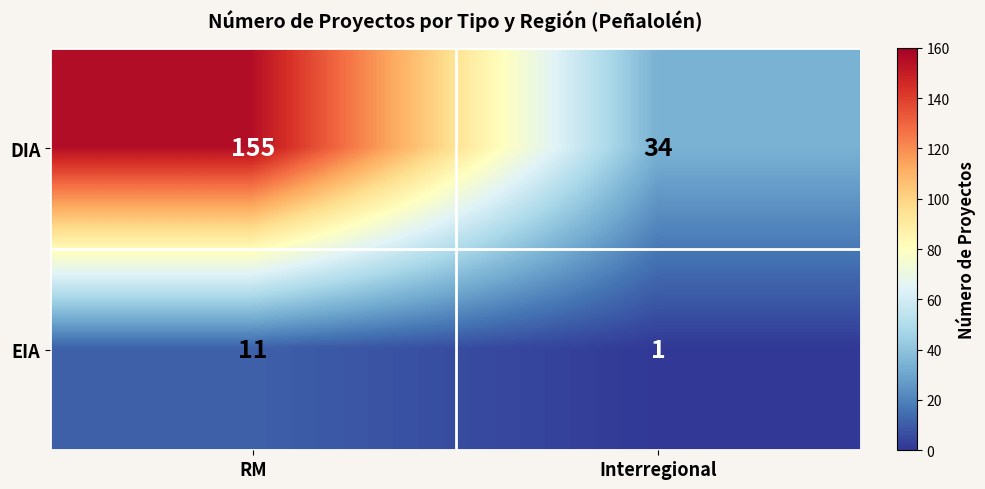

What is the highest value of the EIA series?

11